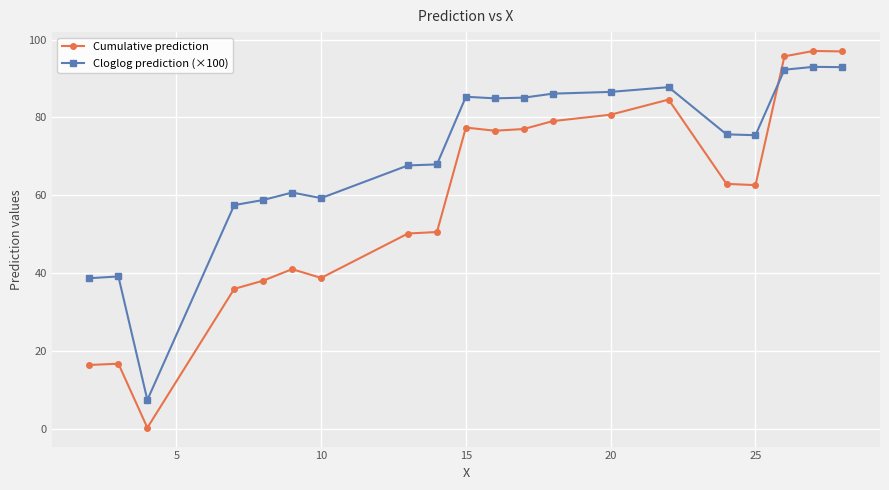

True or false: Cumulative prediction and Cloglog prediction (×100) cross at least once.

True